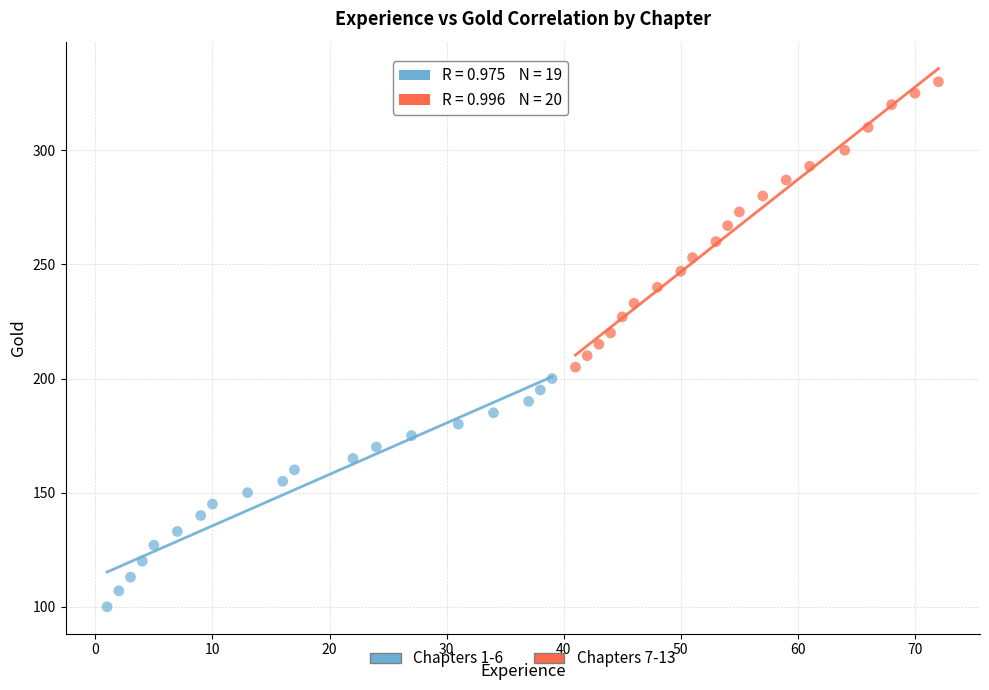

Which series has the widest spread of Y values?

Chapters 7-13